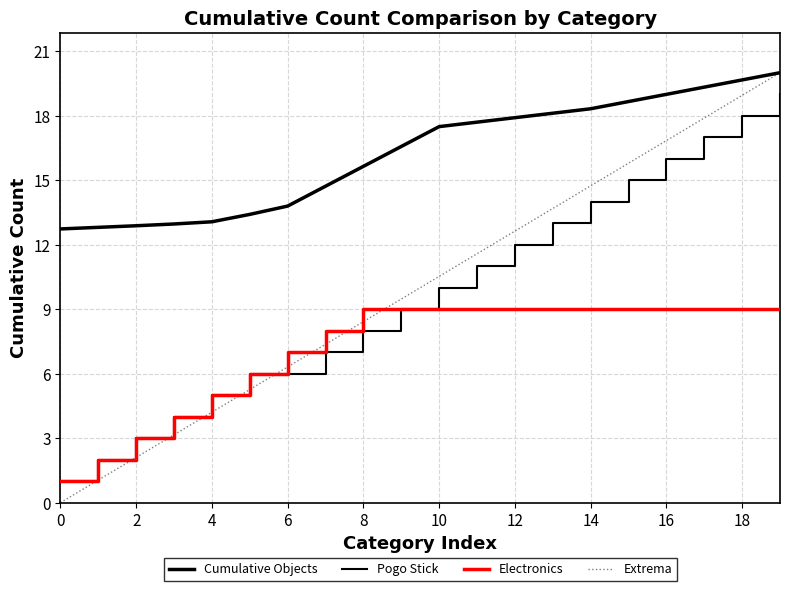

Does the chart display data point markers on the line(s)?

No